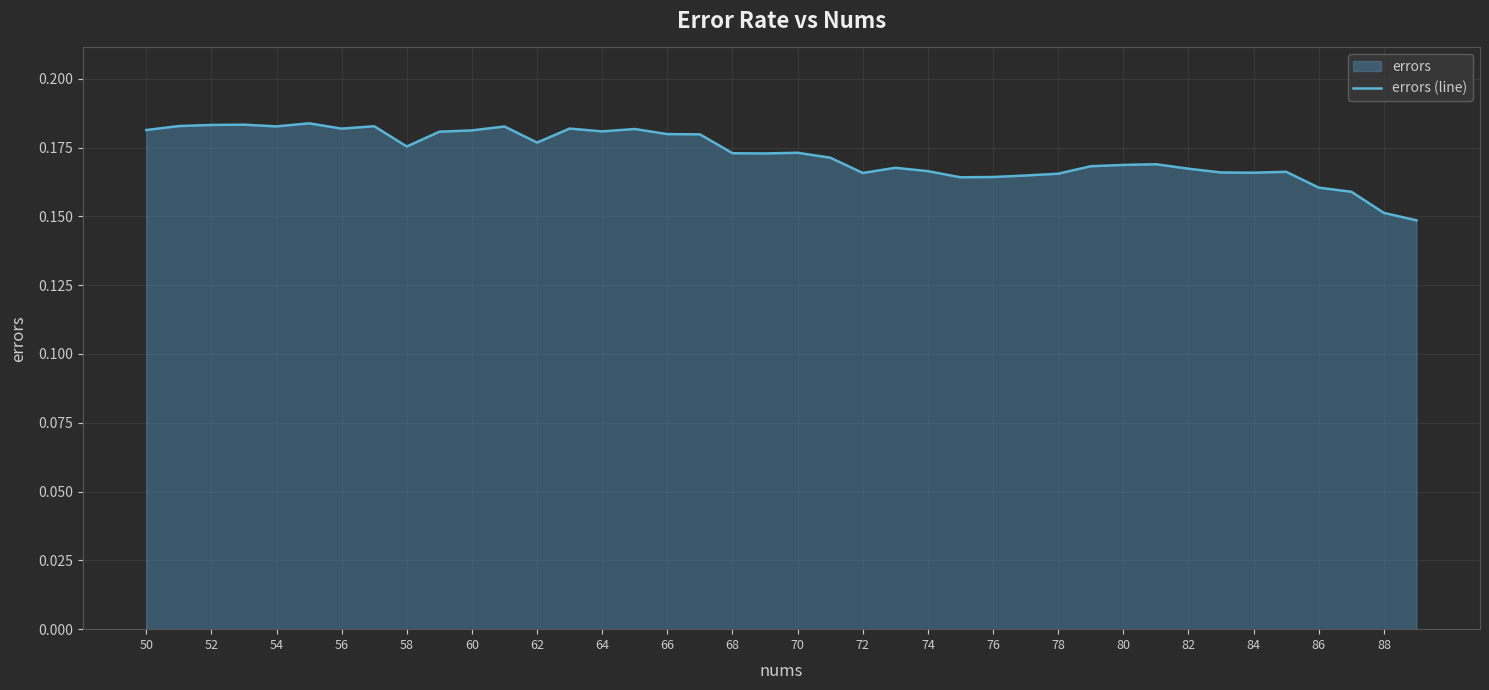

Is it true that the value at 84 is 0.3?

False